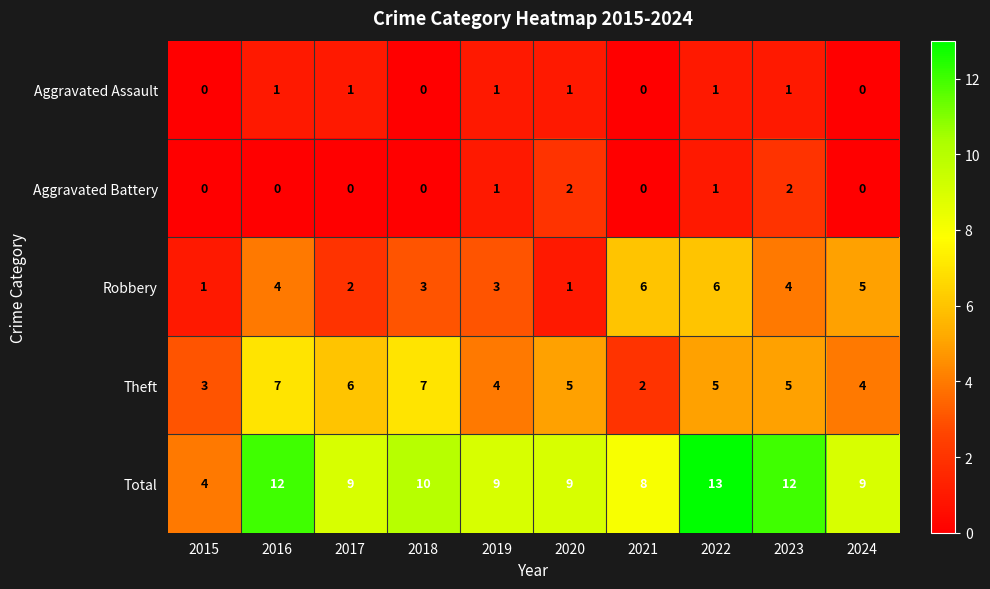

At which category does the chart reach its peak across all series?

2022